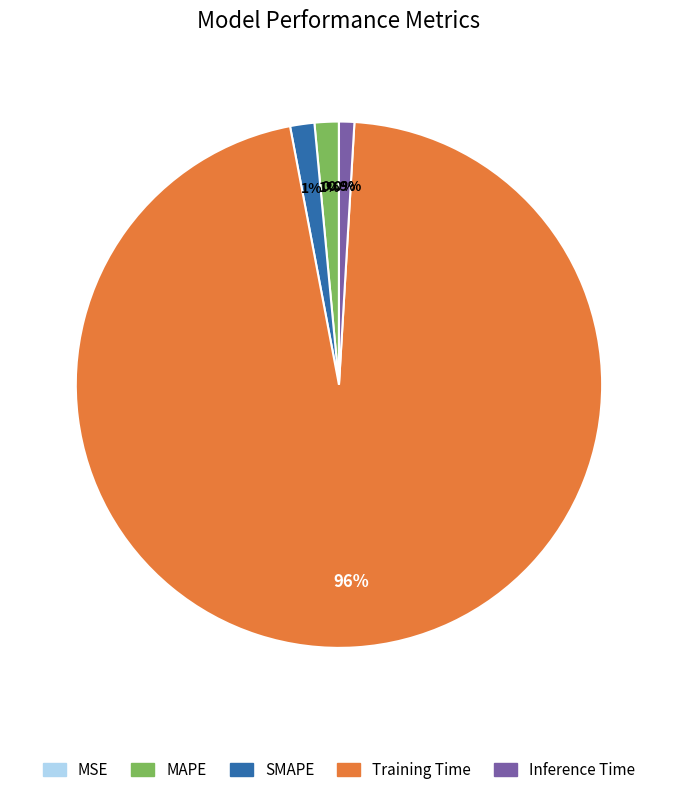

Do SMAPE and Inference Time together represent more than half of the pie?

No